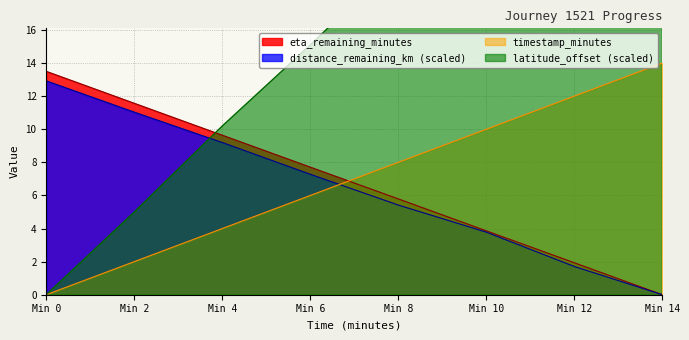

Is it true that timestamp_minutes equals 10.0 at Min 10?

True